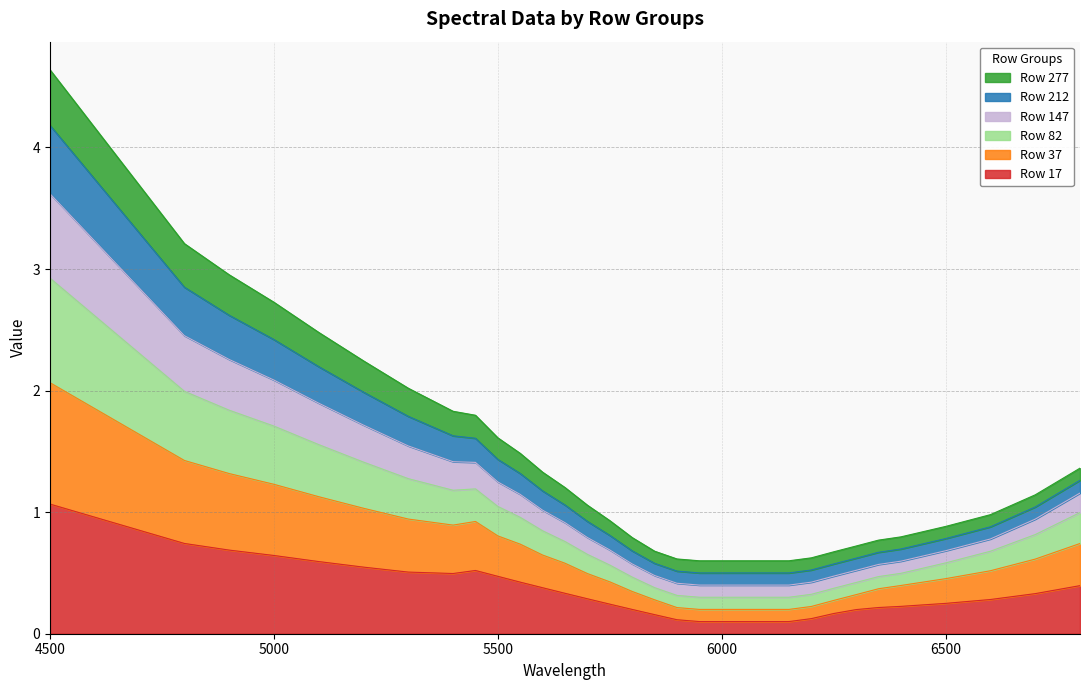

True or false: Row 147 and Row 17 cross at least once.

False